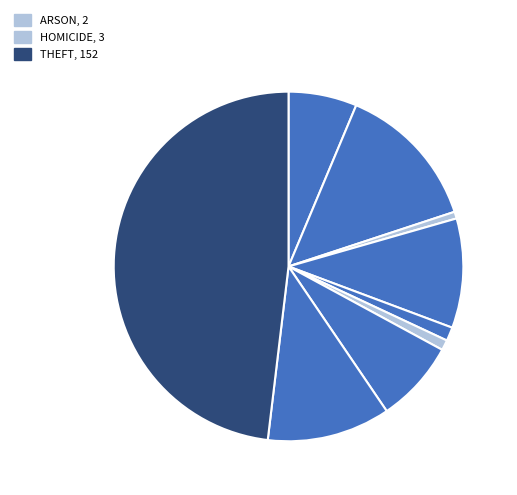

Between Homicide and Motor Vehicle Theft, which is larger?

Motor Vehicle Theft